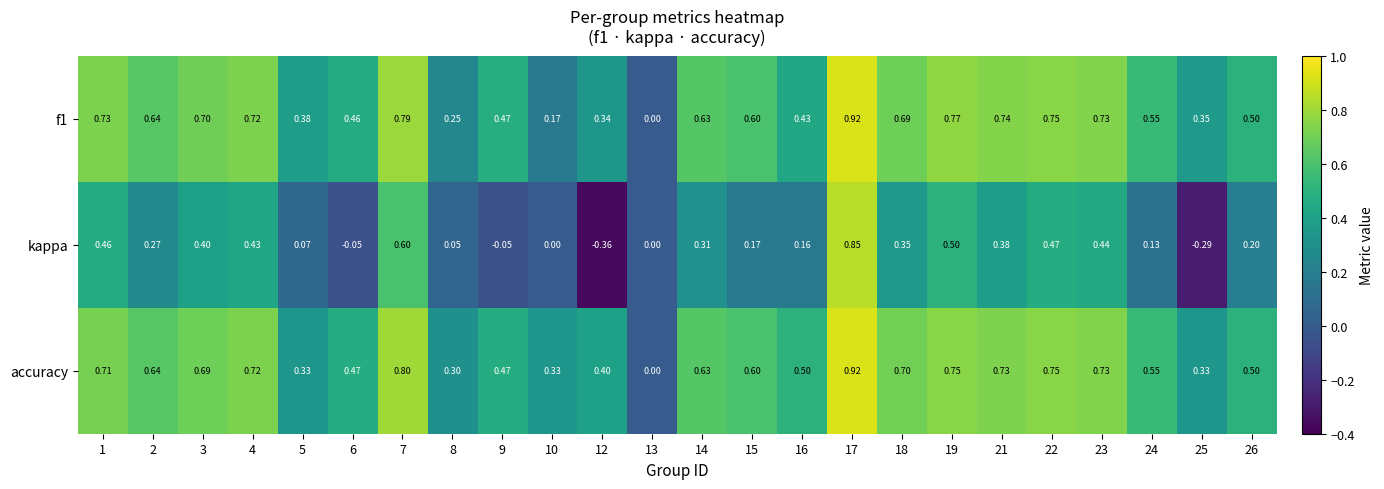

At which category is the sum across all series the highest?

17